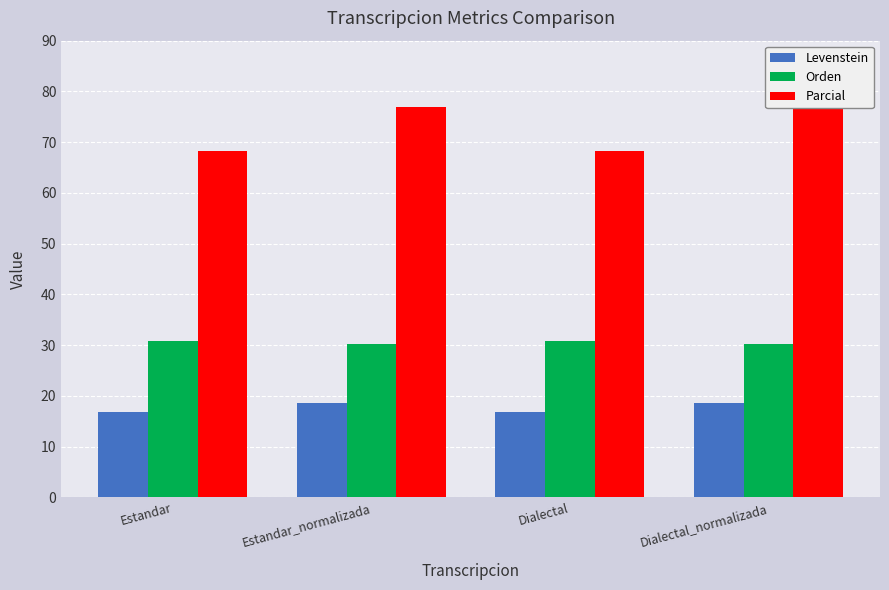

What position from the left is Dialectal_normalizada?

4